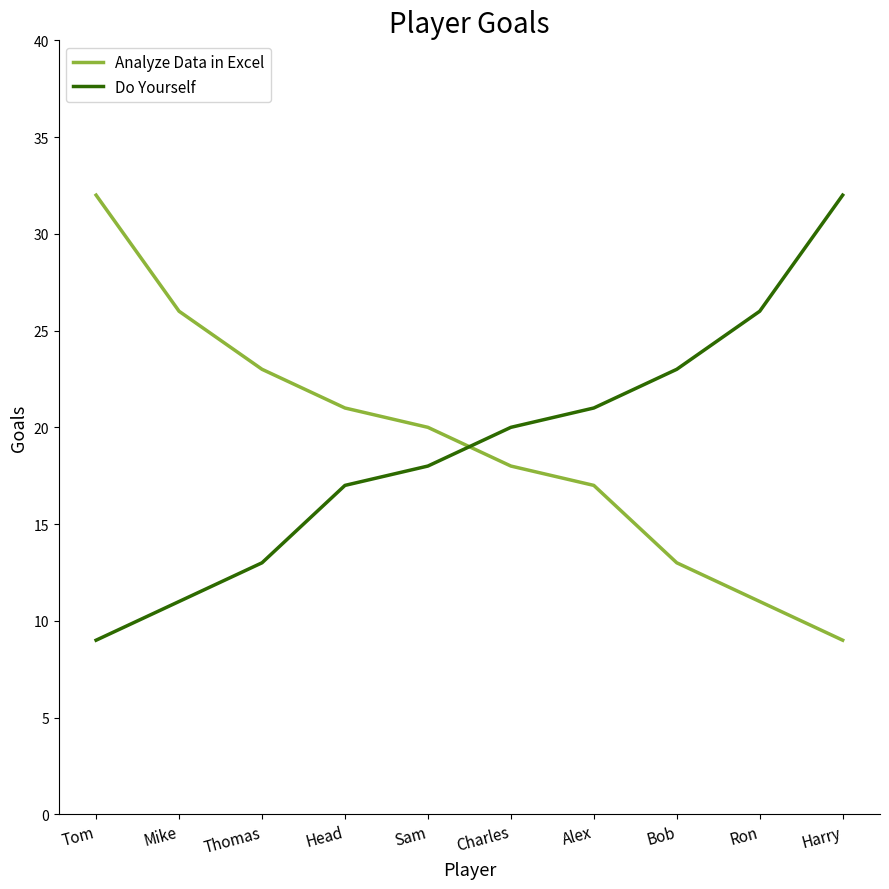

Count the number of categories in the chart.

10